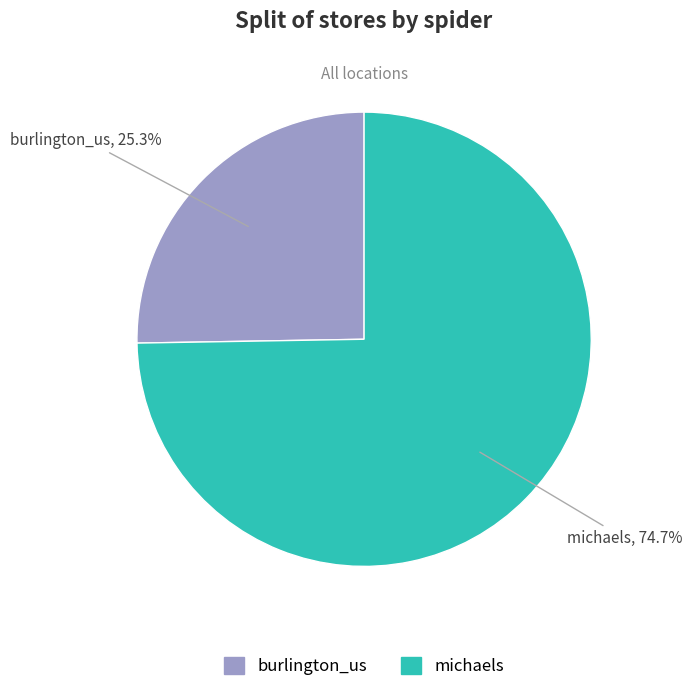

What is the majority slice?

michaels